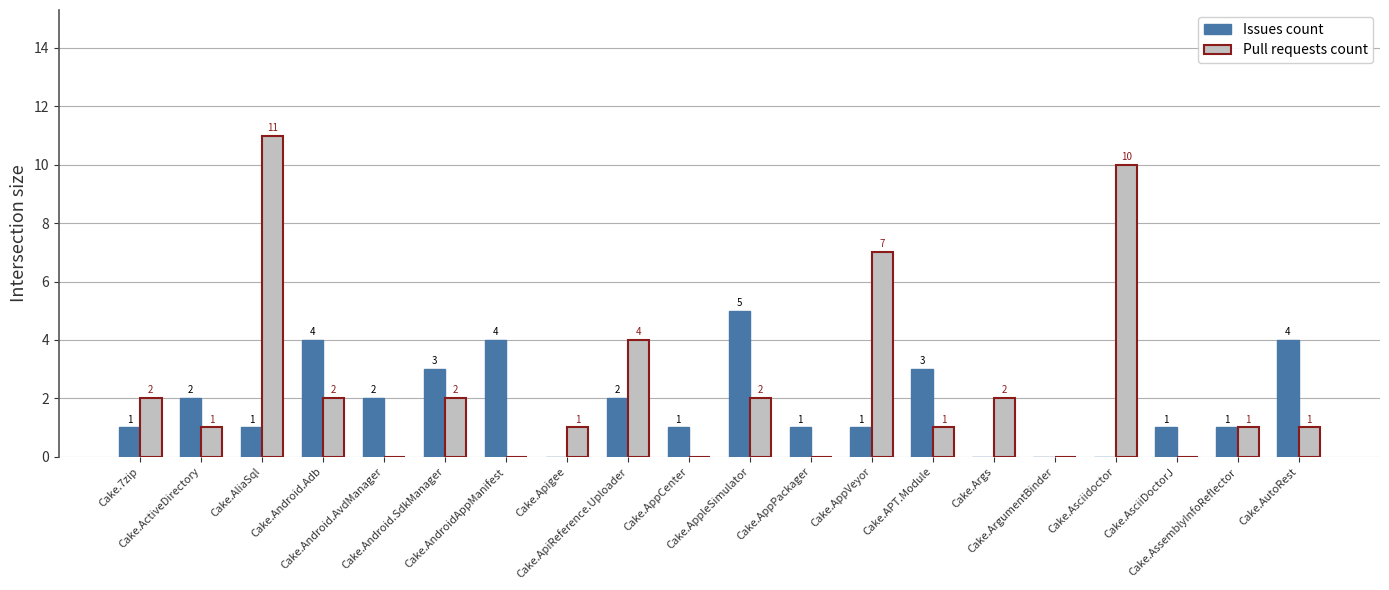

What is the greatest value displayed?

11